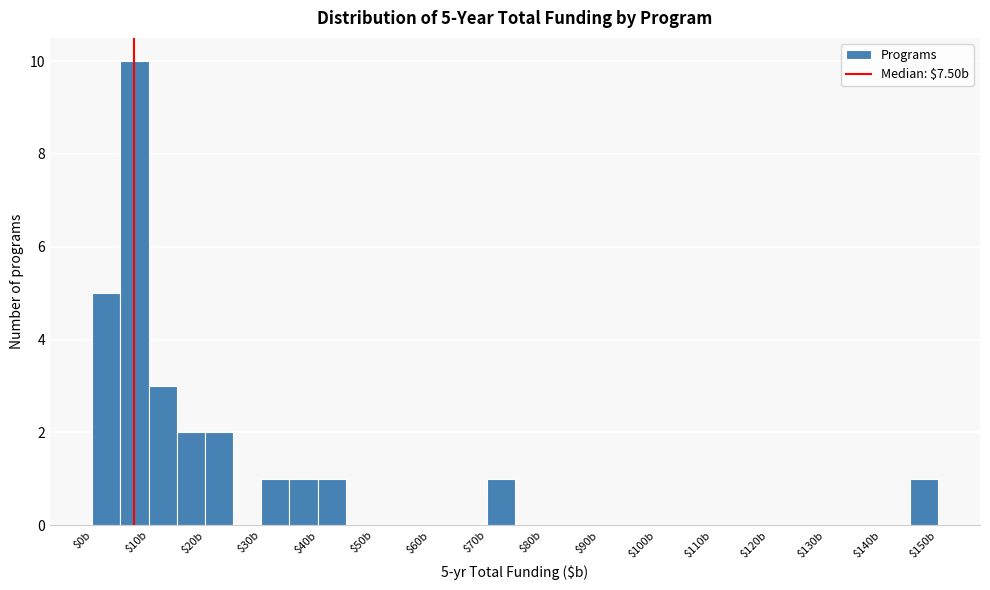

Over which range of the x-axis is the bar tallest?

5 to 10